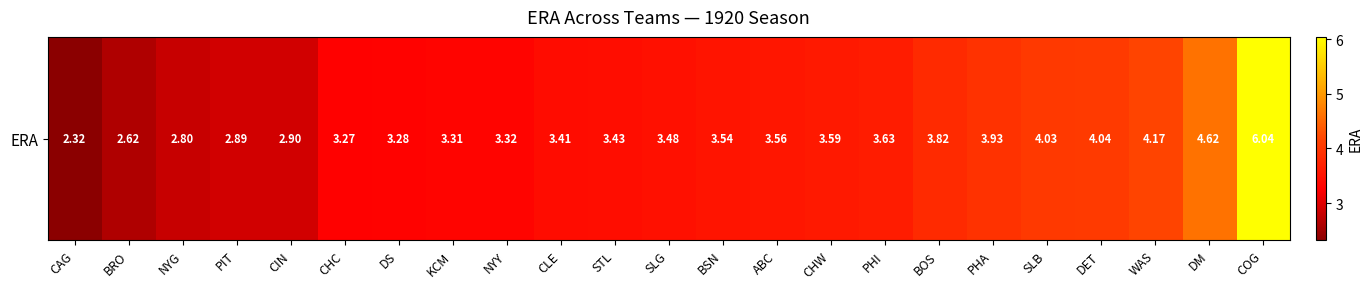

How many distinct data groups are displayed?

1